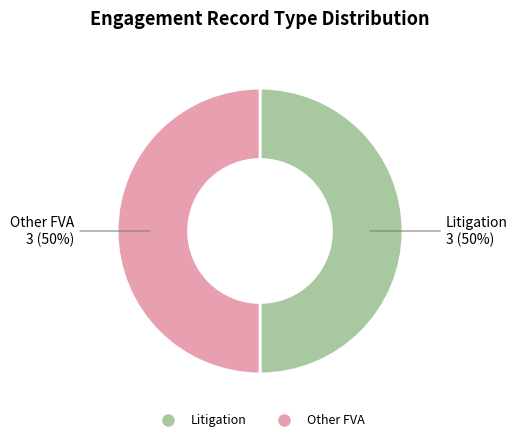

To the nearest percent, what is the average slice percentage?

50%